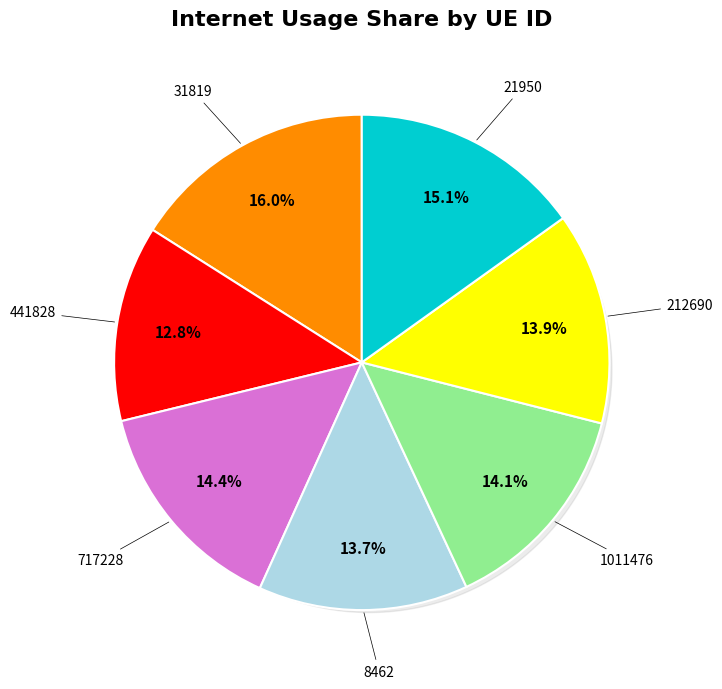

True or false: 31819 accounts for 16% of the total.

True